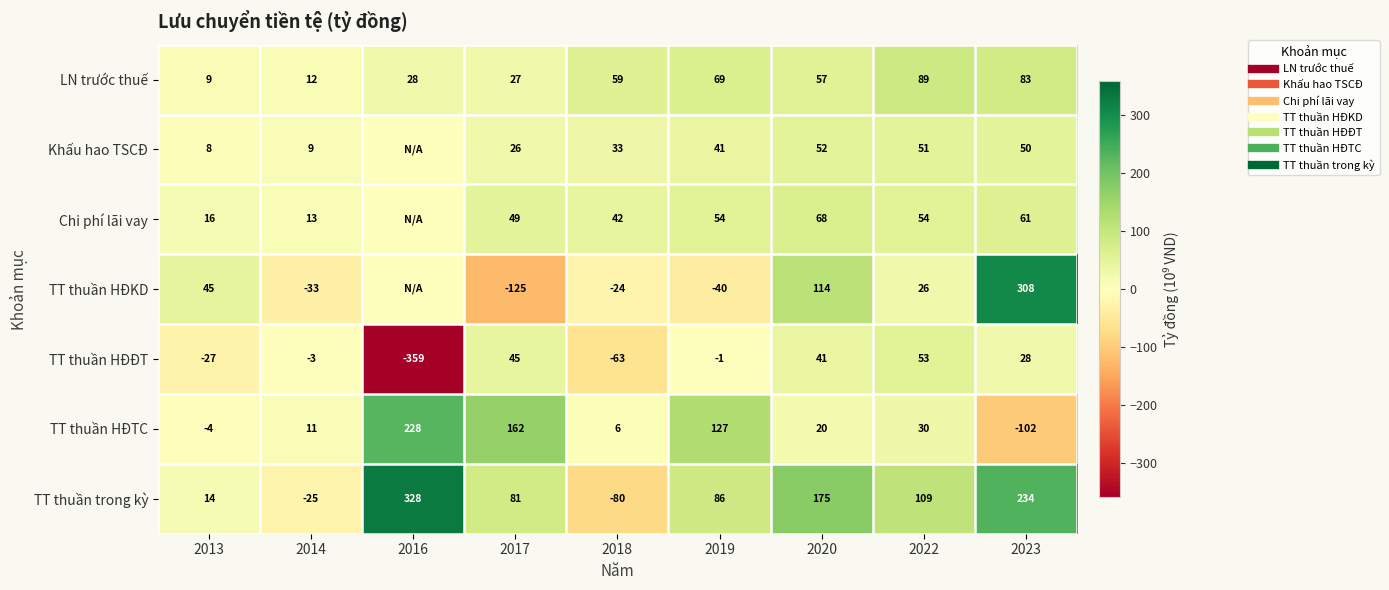

Rank the series by their maximum value, from lowest to highest.

Khấu hao TSCĐ, TT thuần HĐĐT, Chi phí lãi vay, LN trước thuế, TT thuần HĐTC, TT thuần HĐKD, TT thuần trong kỳ